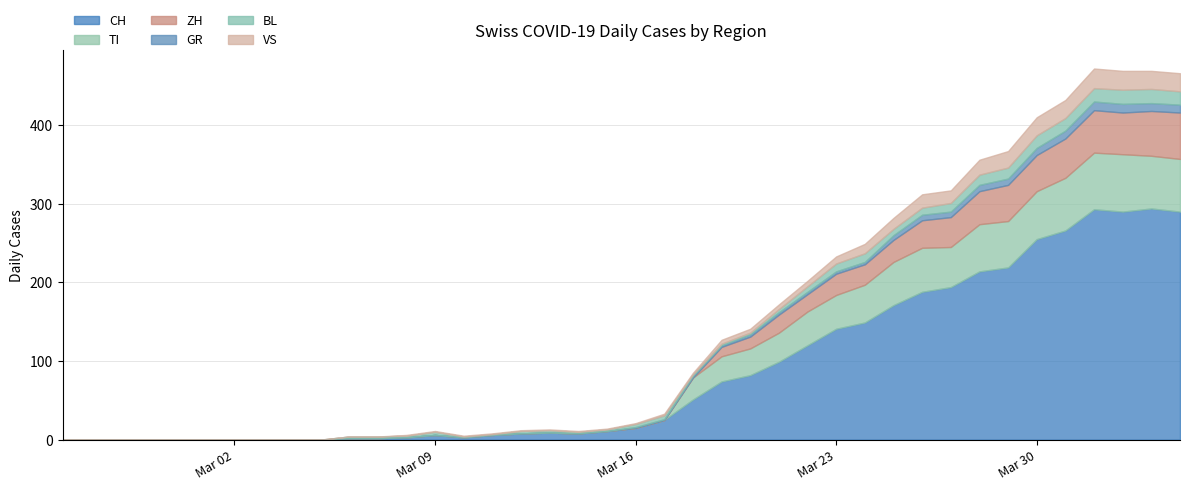

Which series has the widest spread of values?

CH